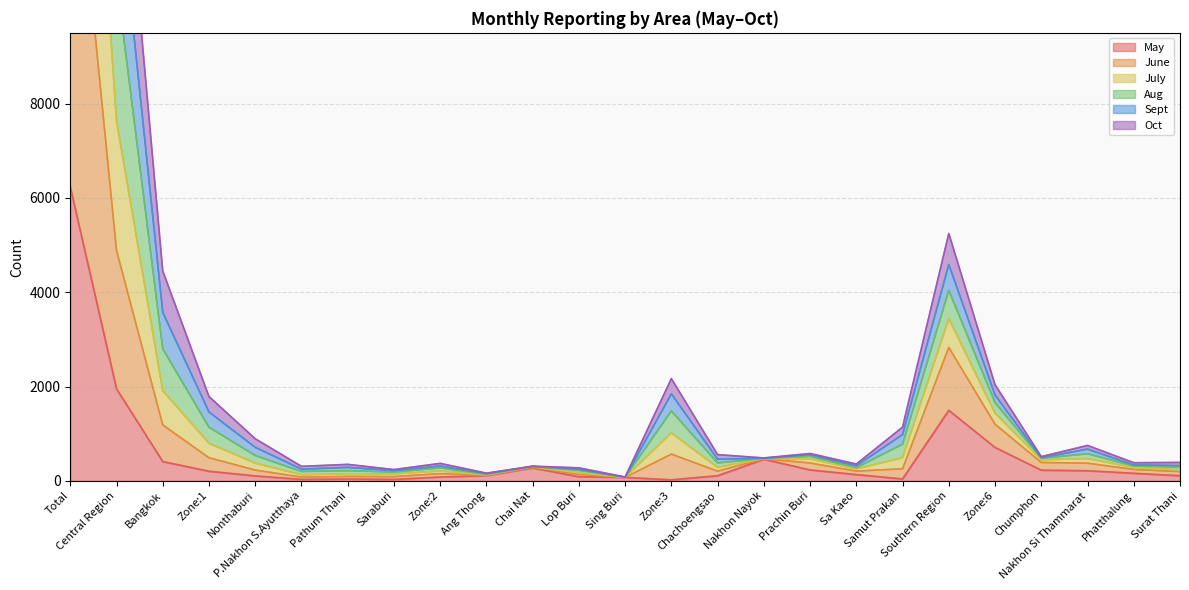

How many interior local valleys does the June series have?

7